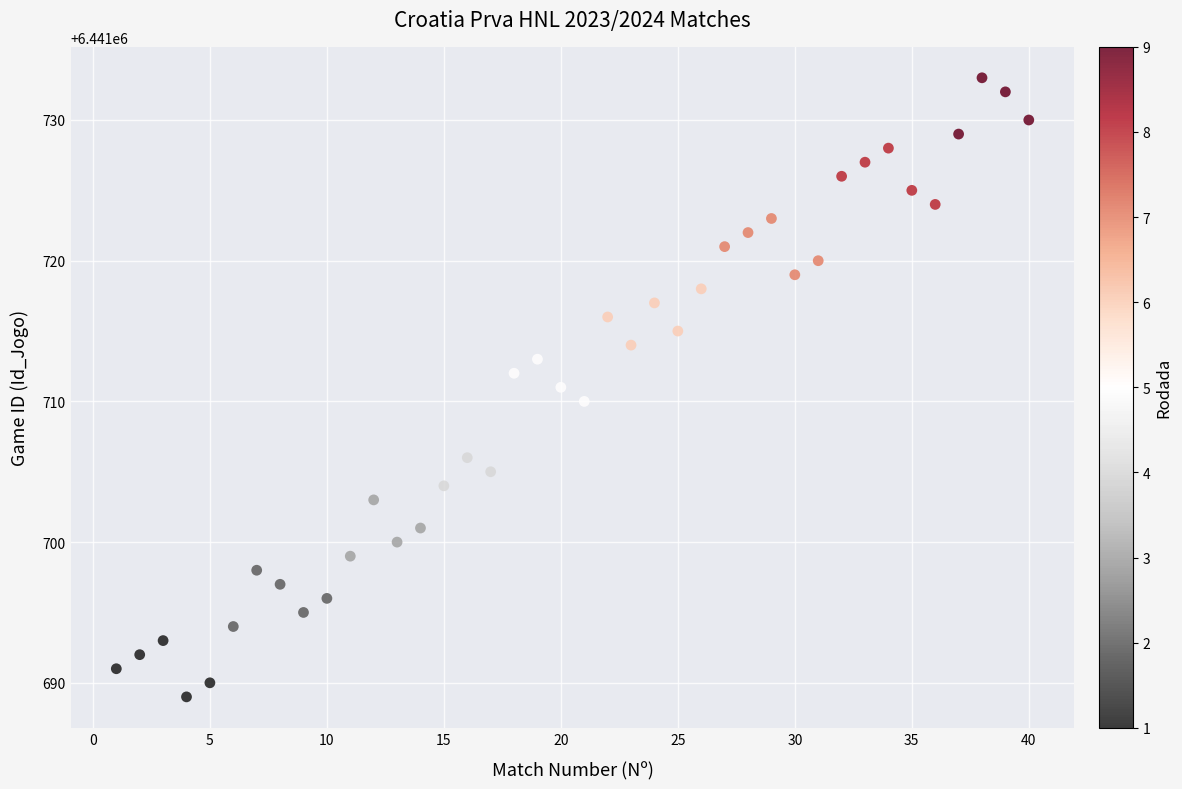

What is the range of X values (max minus min)?

39